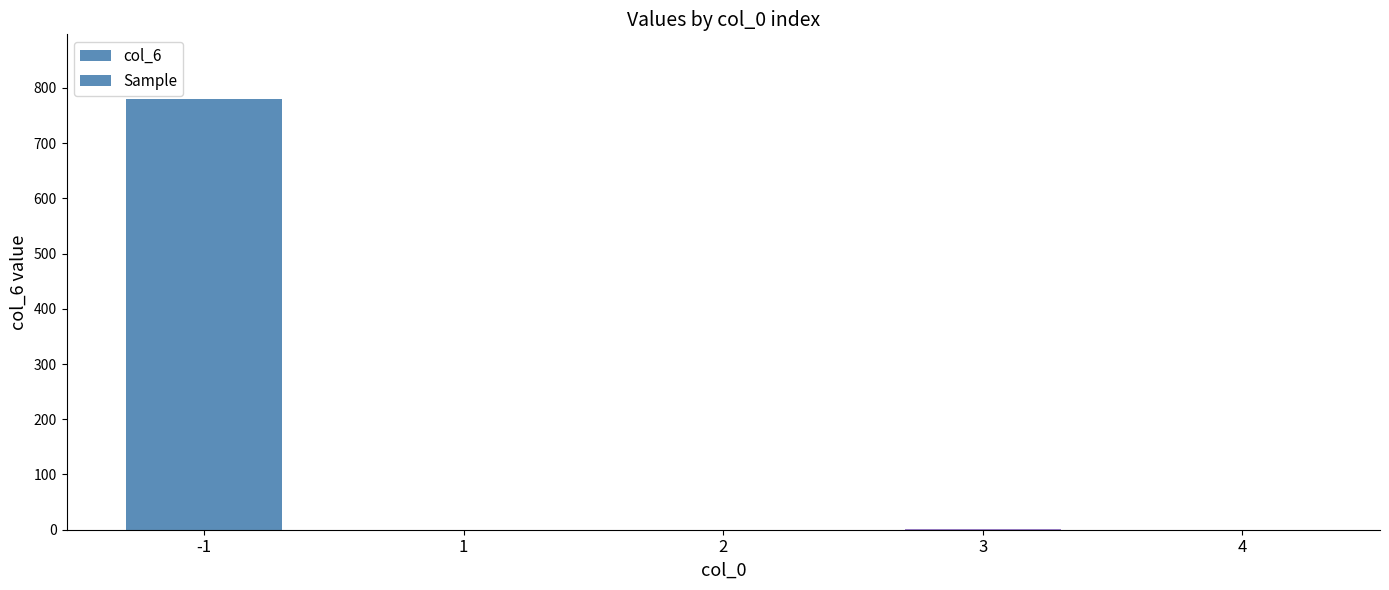

Reading left to right, list all the values displayed in this chart.

-1=780	1=0	2=0	3=1	4=0